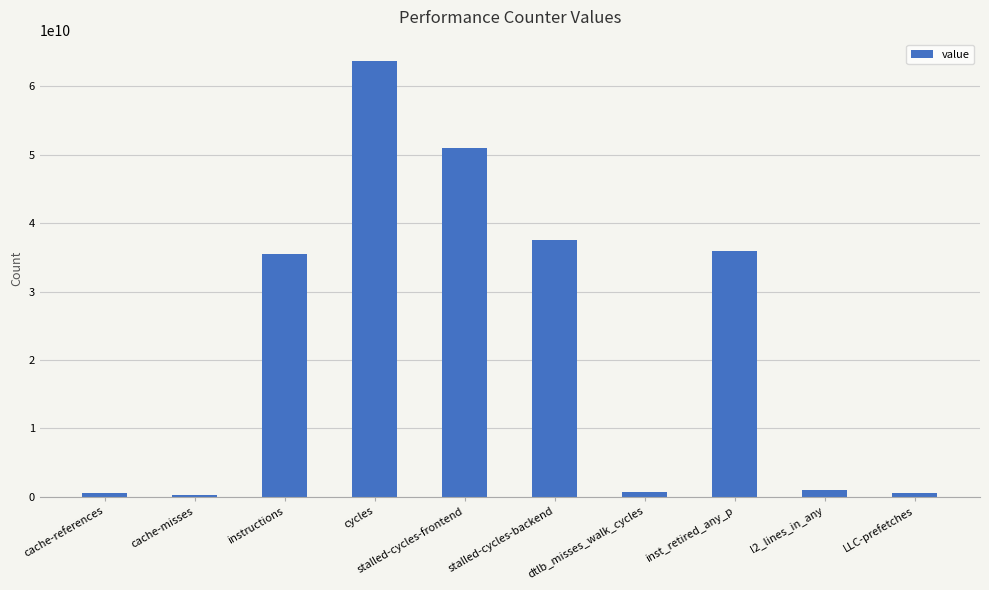

What is the value of the 5th bar from the left?

51028485727